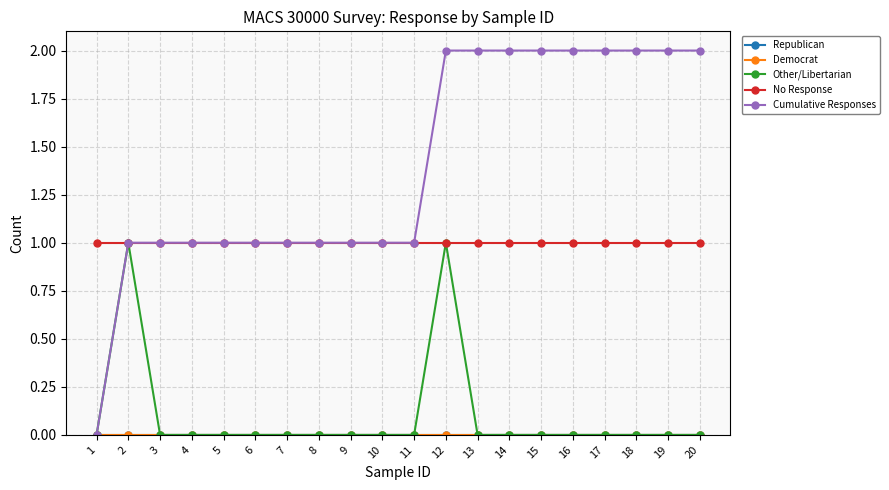

What is the total value across all series at 9?

2